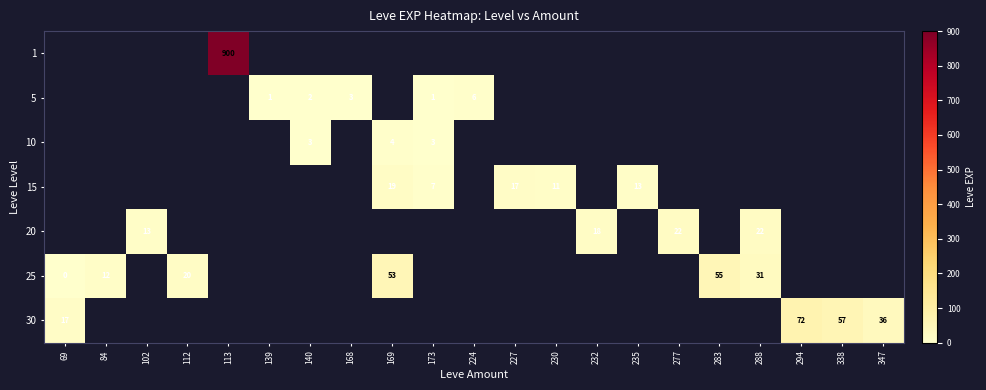

True or false: 5 has a value of 3 at 140.

False